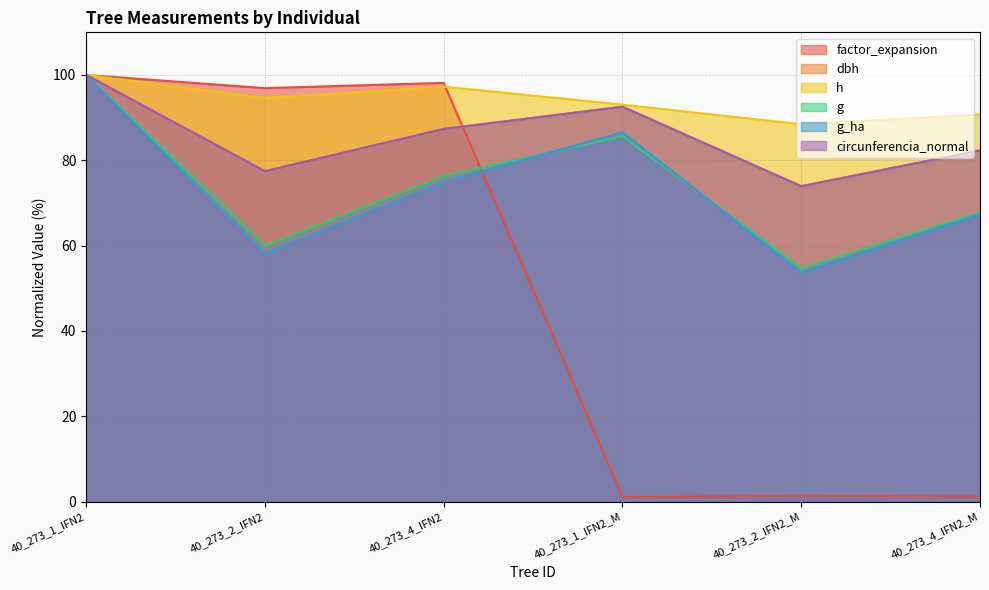

What is the difference between the maximum and minimum values in the g series?

45.3